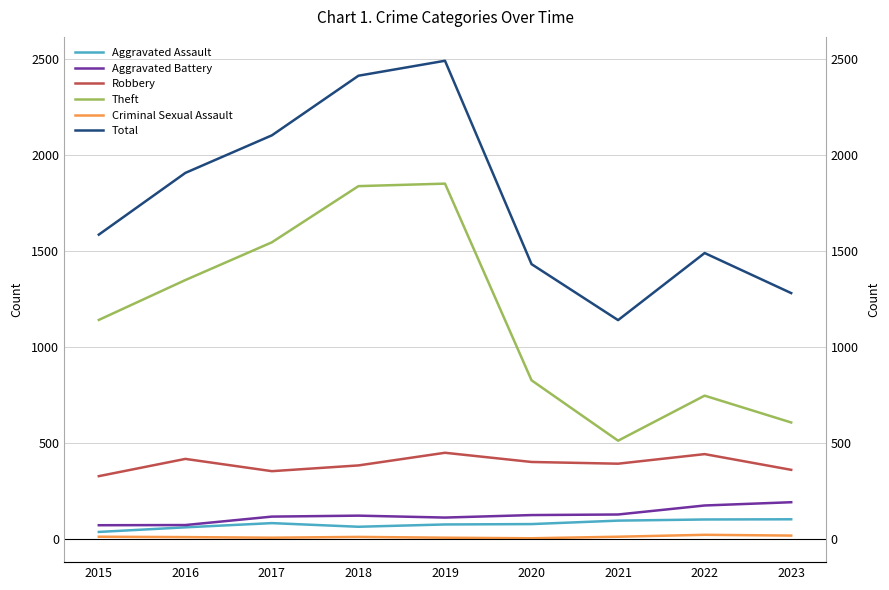

At how many categories does at least one series exceed 2275?

2